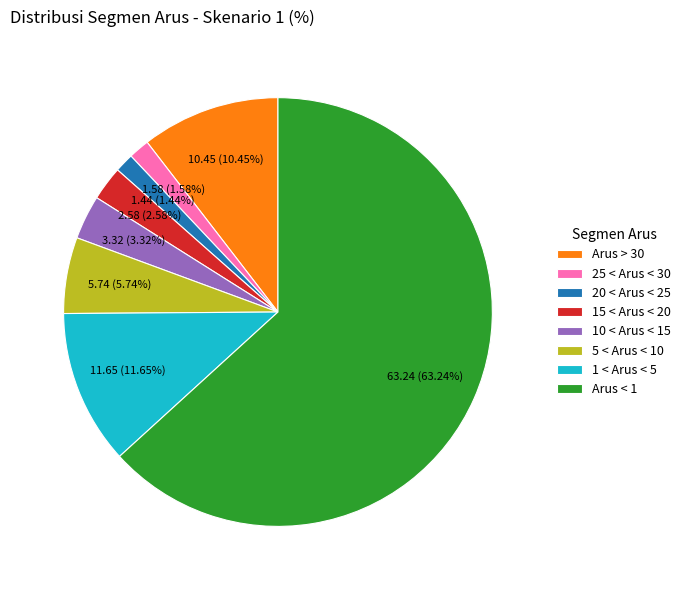

To the nearest percent, what is the average slice percentage?

12%